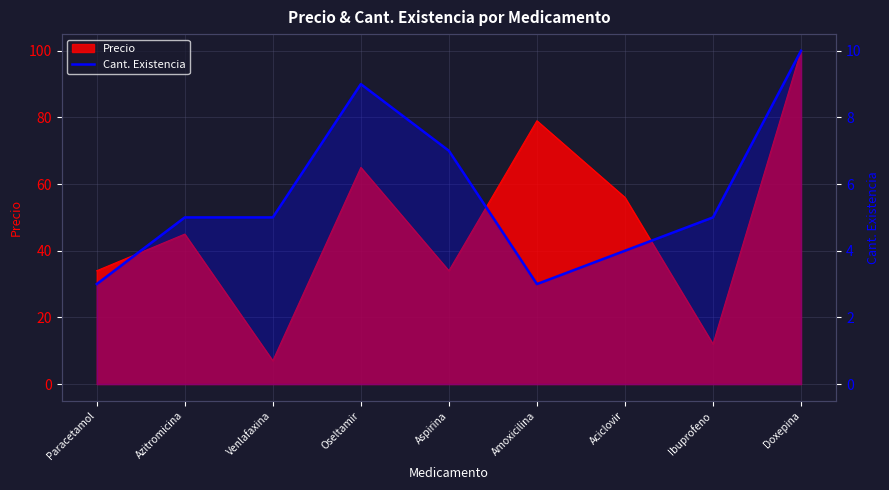

How many lines are shown in the chart?

1